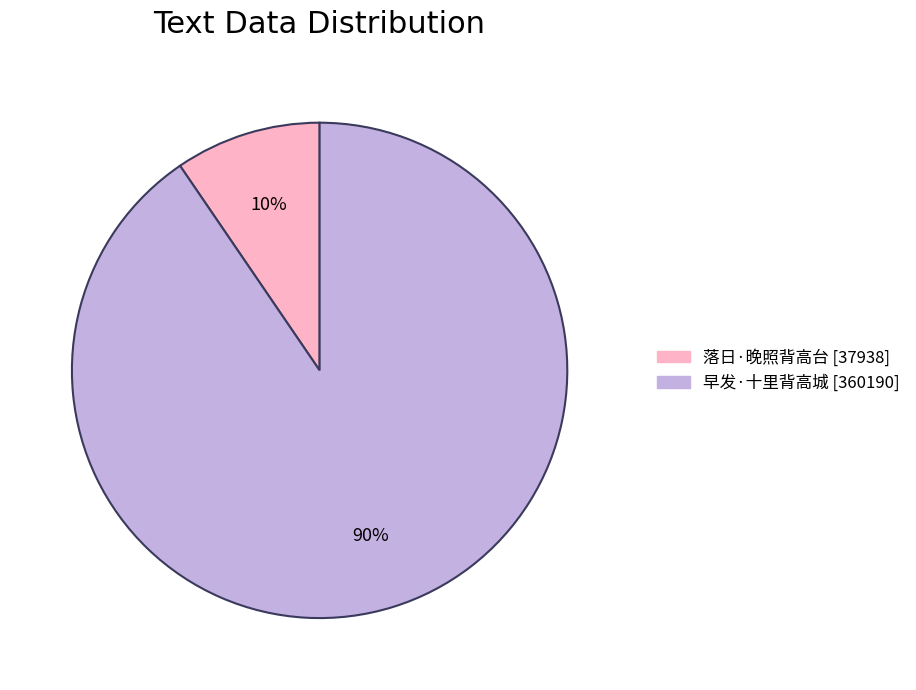

What is the majority slice?

早发·十里背高城